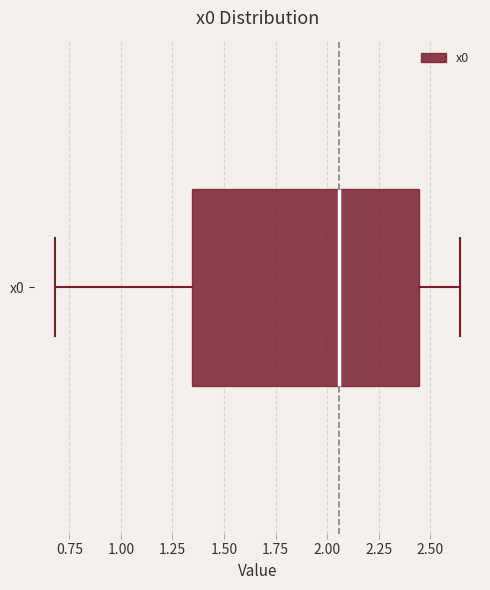

Transcribe this box plot: give where the median line is, the range the box spans, and where the two whiskers end, as read against the x-axis. The values are not printed on the chart, so give them approximately, as read against the axis.

median 2.05, box 1.35 to 2.45, whiskers 0.70 to 2.65